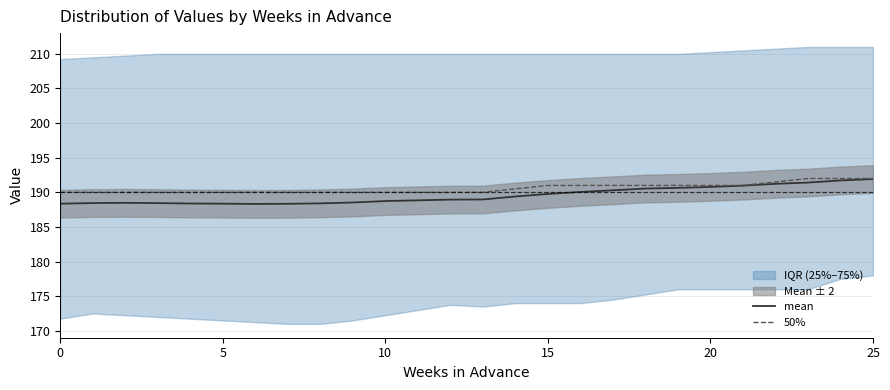

Does the chart have visible grid lines?

Yes